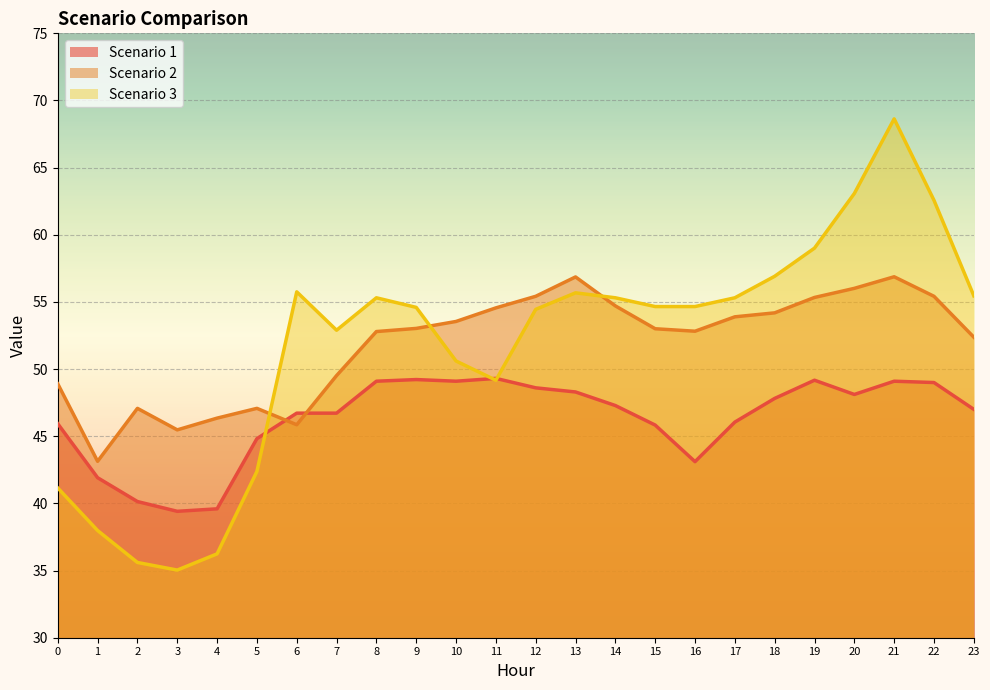

Reading left to right, extract all data points from this chart.

Scenario 1: 0=45.9	1=41.9	2=40.1	3=39.4	4=39.6	5=44.8	6=46.7	7=46.7	8=49.1	9=49.2	10=49.1	11=49.3	12=48.6	13=48.3	14=47.3	15=45.8	16=43.1	17=46.1	18=47.8	19=49.2	20=48.1	21=49.1	22=49.0	23=47.0
Scenario 2: 0=48.9	1=43.1	2=47.1	3=45.5	4=46.4	5=47.1	6=45.9	7=49.5	8=52.8	9=53.0	10=53.5	11=54.6	12=55.4	13=56.9	14=54.7	15=53.0	16=52.8	17=53.9	18=54.2	19=55.3	20=56.0	21=56.9	22=55.4	23=52.4
Scenario 3: 0=41.1	1=38.0	2=35.6	3=35.0	4=36.2	5=42.4	6=55.8	7=52.9	8=55.3	9=54.6	10=50.6	11=49.2	12=54.4	13=55.7	14=55.3	15=54.7	16=54.7	17=55.3	18=56.9	19=59.0	20=63.1	21=68.6	22=62.6	23=55.5